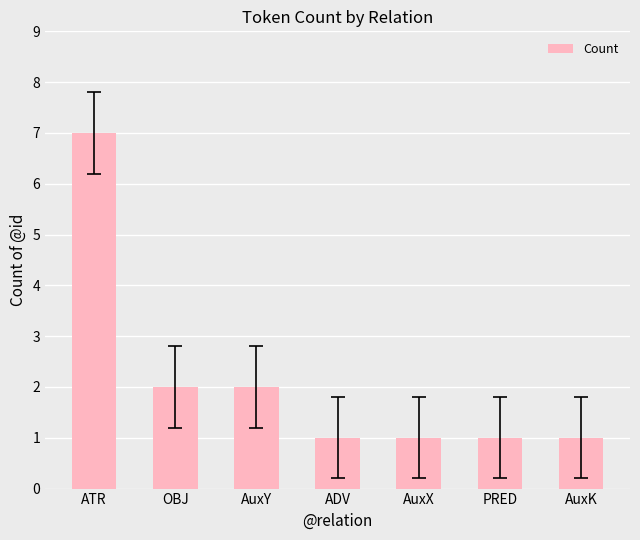

What is the ratio of the value at ADV to the value at AuxK?

1.0